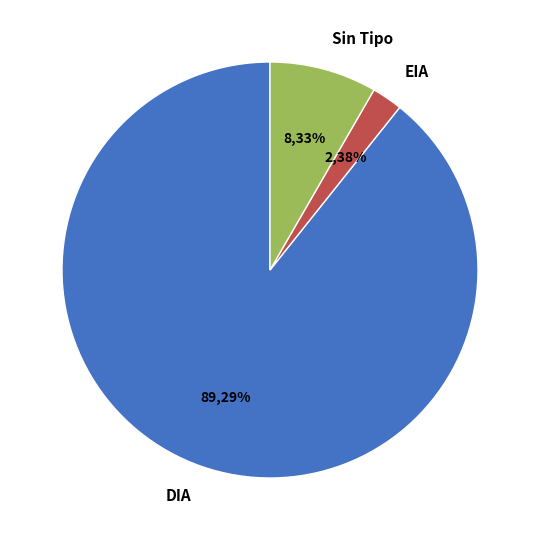

What is the smallest slice in the pie chart?

EIA